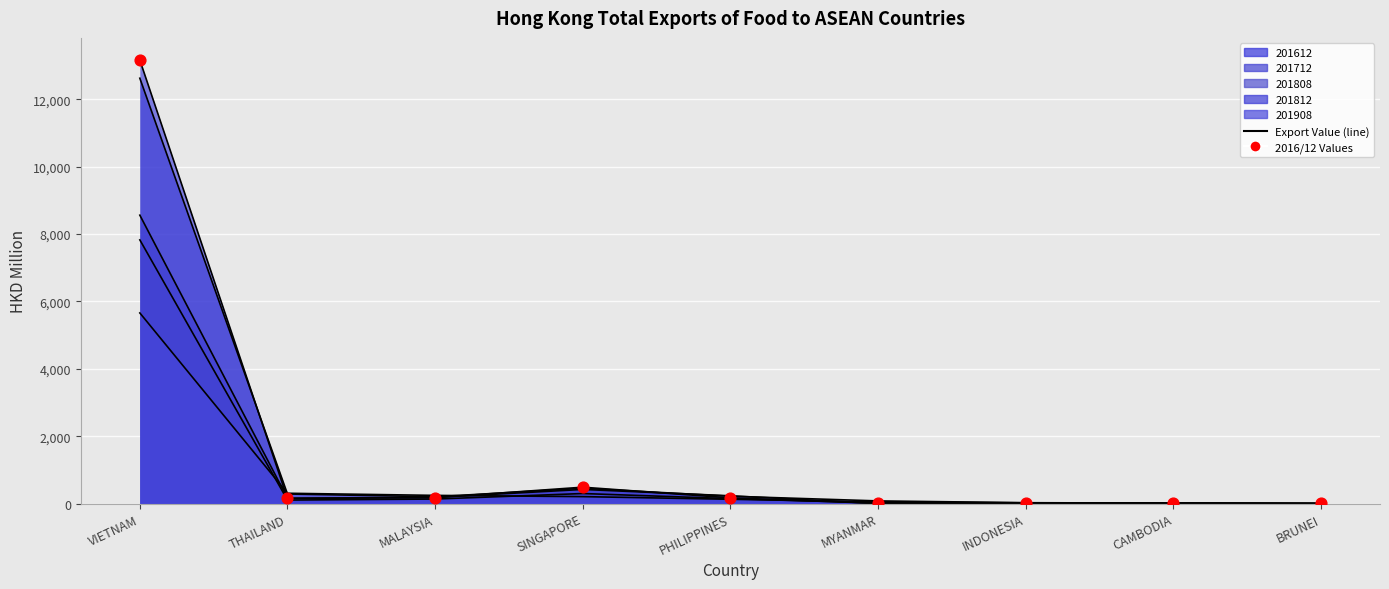

Which series reaches the maximum Y coordinate?

201612